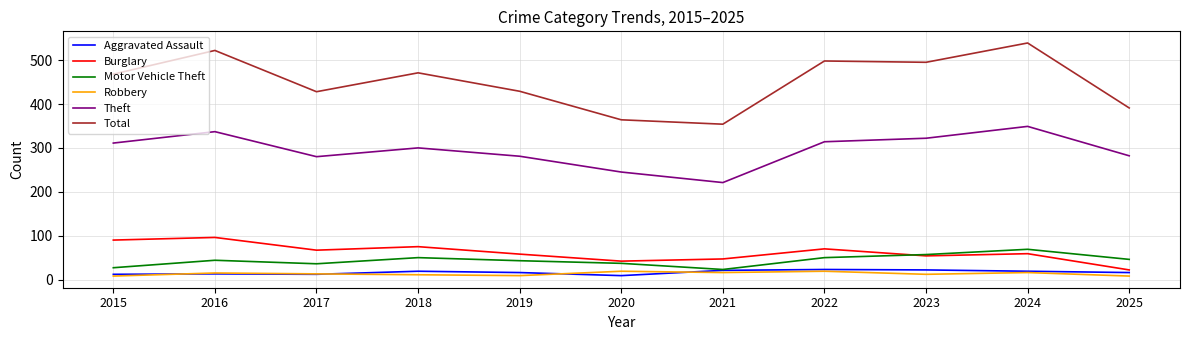

Which series has the largest total across all categories?

Total